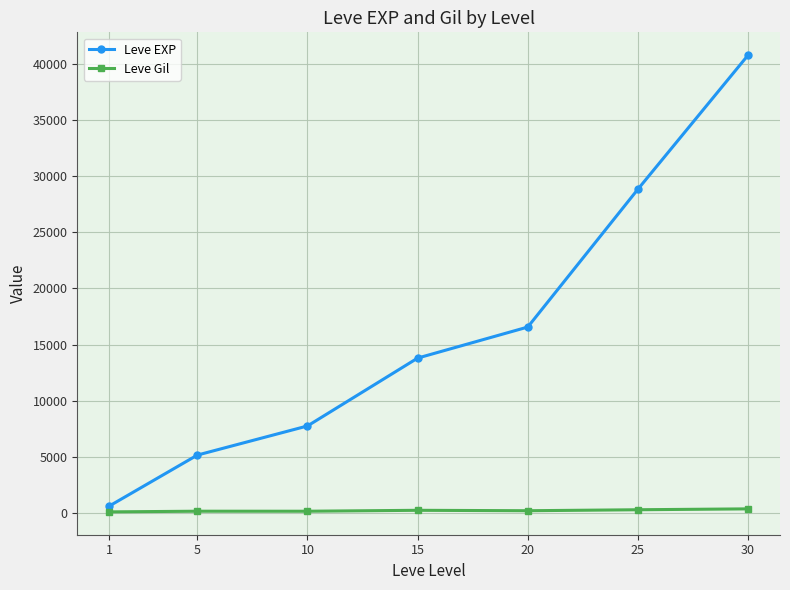

Which series has the largest range (max minus min)?

Leve EXP